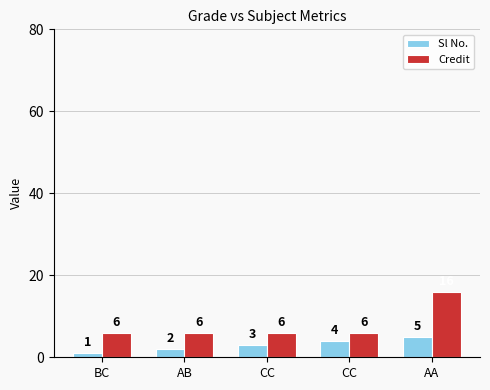

At which category does the chart reach its peak across all series?

AA